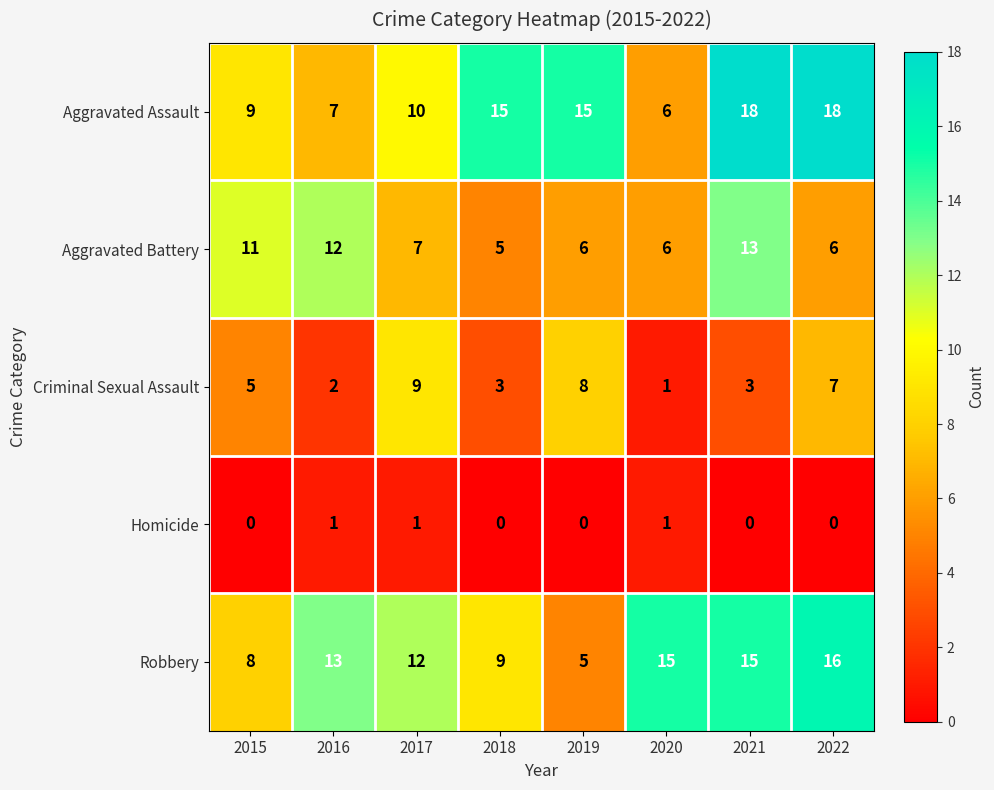

What is the total value across all series at 2021?

49